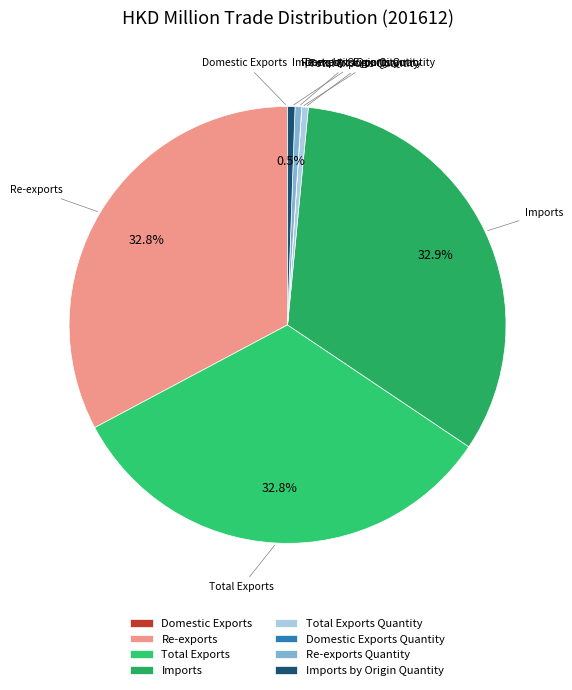

Is the sum of Total Exports and Total Exports Quantity greater than half?

No